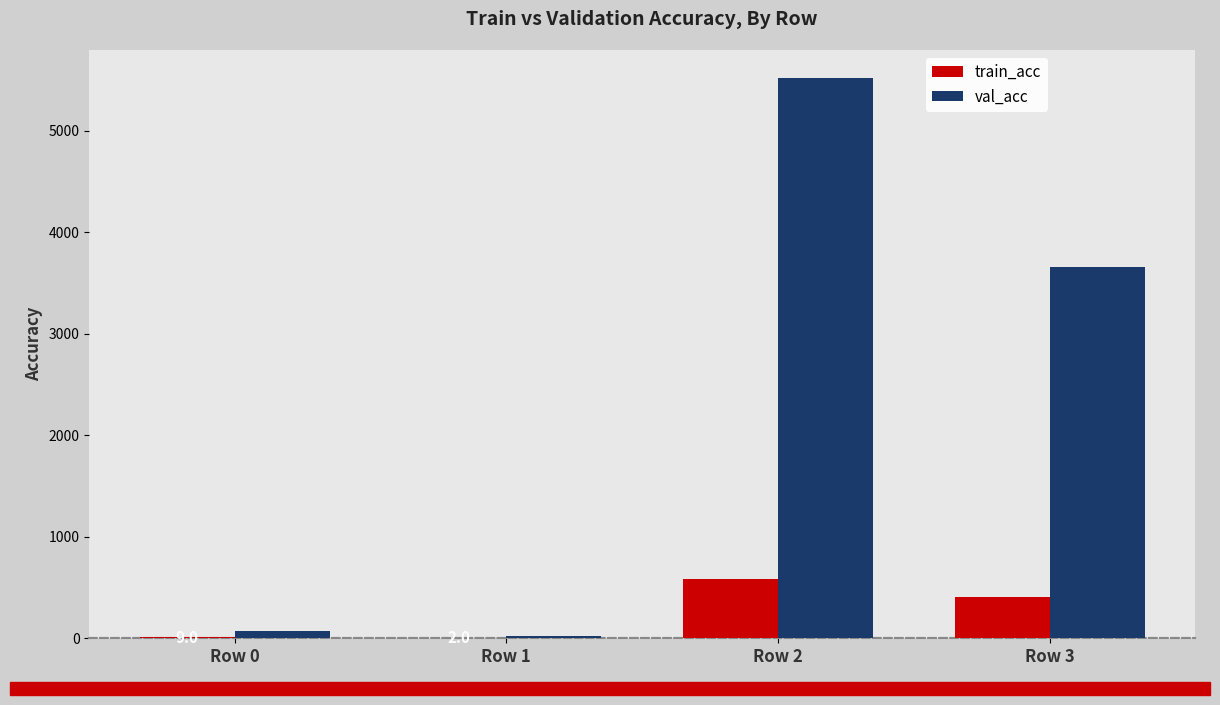

How many categories are shown in the chart?

4